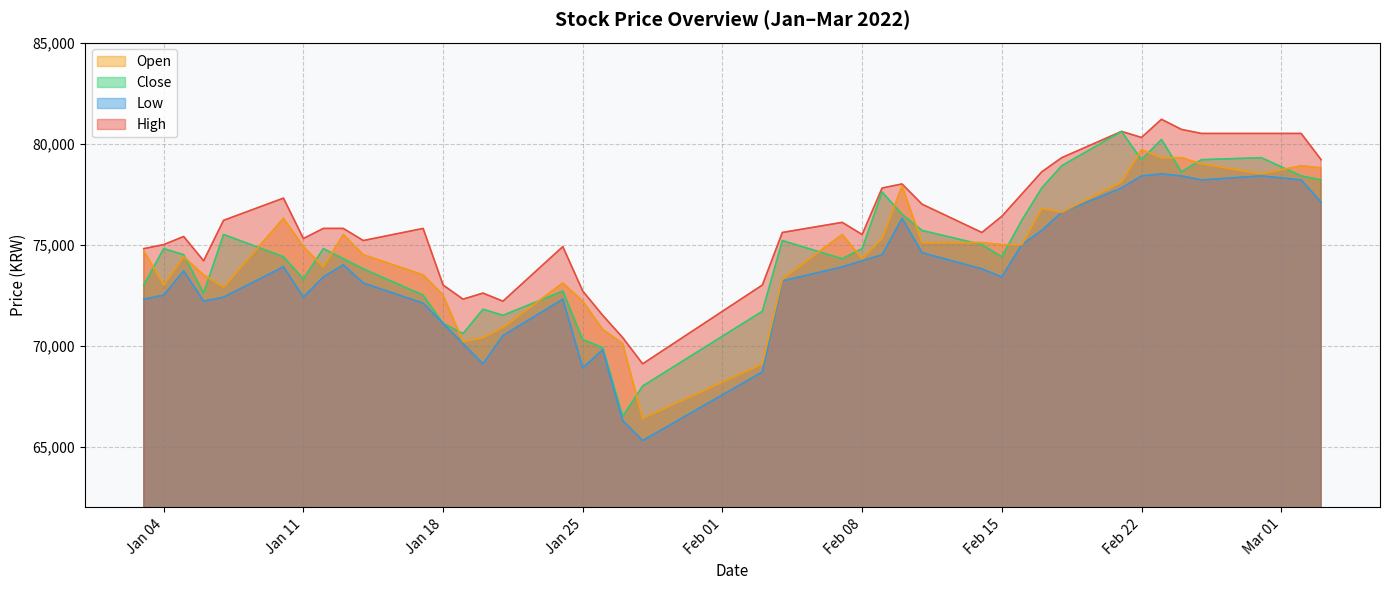

Which series has the largest total across all categories?

High